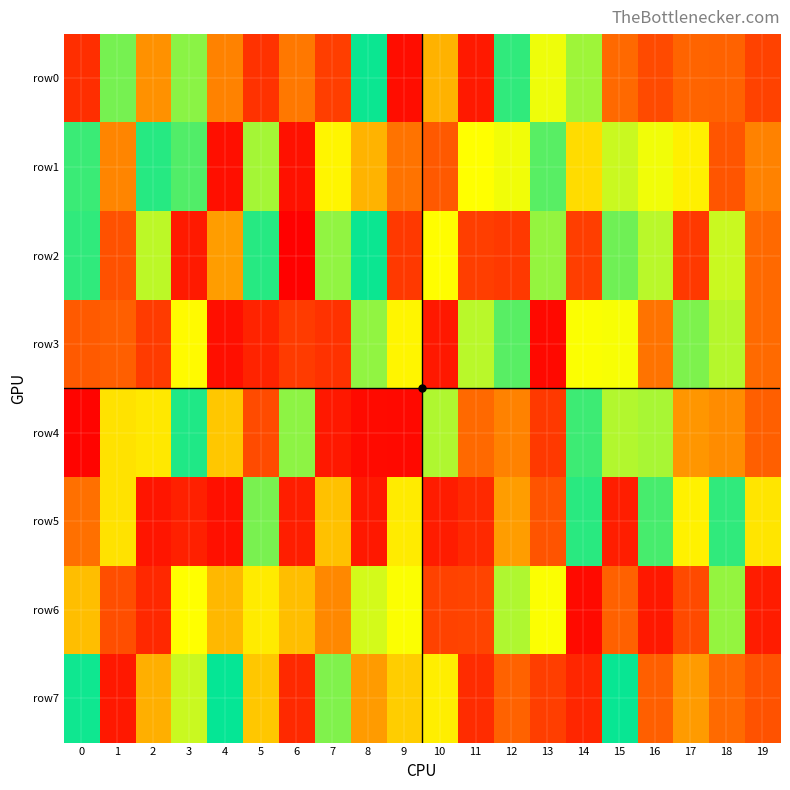

Reading left to right, extract all data points from this chart.

row0: 0=140351	1=580803	2=358741	3=570253	4=337648	5=151479	6=905345	7=183732	8=641830	9=42125	10=398623	11=76240	12=677484	13=509581	14=558451	15=914892	16=222083	17=295988	18=289528	19=196089
row1: 0=616569	1=339996	2=628488	3=697950	4=985224	5=552614	6=52909	7=805026	8=856555	9=907087	10=264623	11=799937	12=790203	13=701169	14=827967	15=767117	16=792231	17=811127	18=253270	19=339802
row2: 0=676695	1=240838	2=760562	3=81972	4=372050	5=628779	6=6937	7=564240	8=644488	9=171817	10=497684	11=186088	12=170208	13=735225	14=186863	15=583115	16=541862	17=168478	18=767797	19=915203
row3: 0=266305	1=922418	2=177270	3=801176	4=984884	5=971152	6=175825	7=957594	8=563144	9=807900	10=977847	11=542425	12=700602	13=30285	14=503483	15=793126	16=907705	17=577116	18=754523	19=308168
row4: 0=994310	1=464050	2=468914	3=629945	4=428437	5=939988	6=730591	7=979638	8=990377	9=29127	10=753710	11=917546	12=339657	13=168716	14=687420	15=545775	16=746529	17=880376	18=886828	19=925732
row5: 0=314895	1=461939	2=62732	3=97496	4=48140	5=720183	6=92504	7=418295	8=70590	9=816221	10=82774	11=121624	12=374154	13=247025	14=672953	15=92434	16=609206	17=482279	18=677118	19=466487
row6: 0=416026	1=234362	2=119513	3=799167	4=408216	5=814546	6=850311	7=346577	8=524032	9=500589	10=195411	11=201081	12=750047	13=501842	14=33284	15=286067	16=976760	17=220907	18=734604	19=84848
row7: 0=659736	1=72991	2=861521	3=768764	4=646660	5=427388	6=123306	7=723452	8=876584	9=434715	10=479861	11=960982	12=289926	13=185229	14=115880	15=656004	16=925236	17=878898	18=306582	19=243990